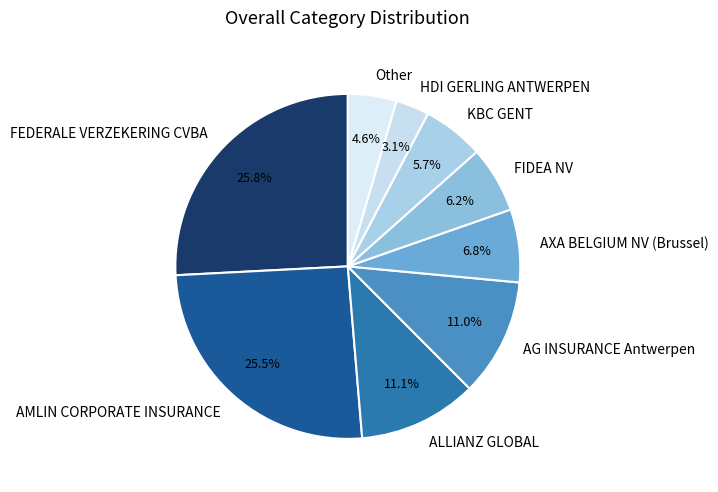

Do KBC GENT and AXA BELGIUM NV (Brussel) together represent more than half of the pie?

No